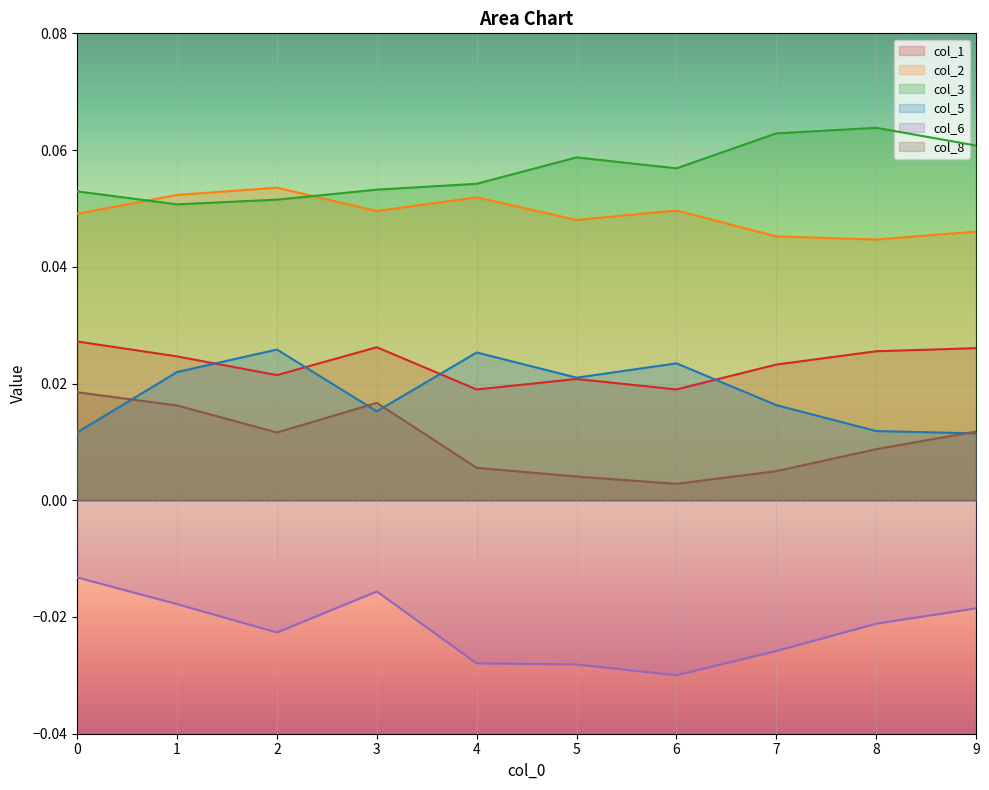

What is the total value across all series at 8?

0.1